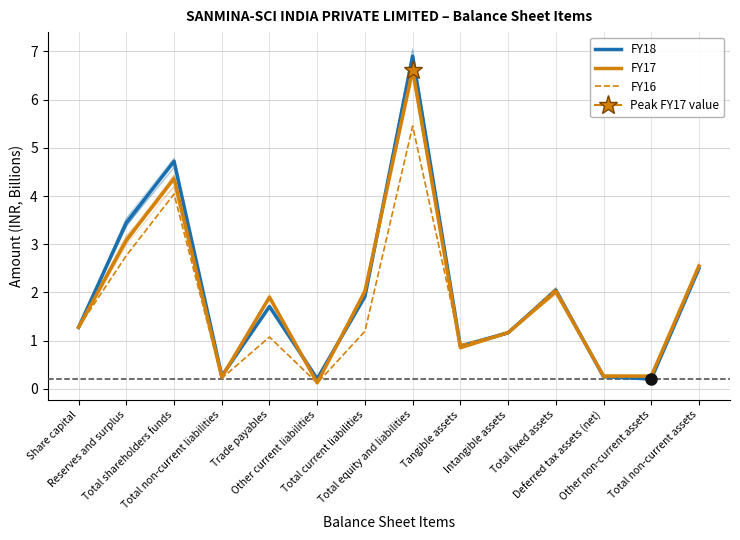

Which label corresponds to the largest value in the chart?

Total equity and liabilities